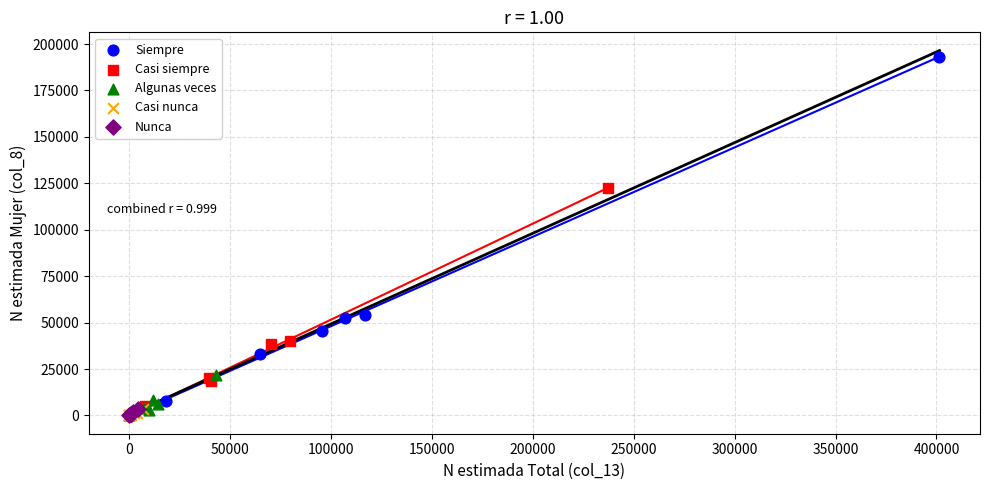

Which series has the widest spread of Y values?

Siempre